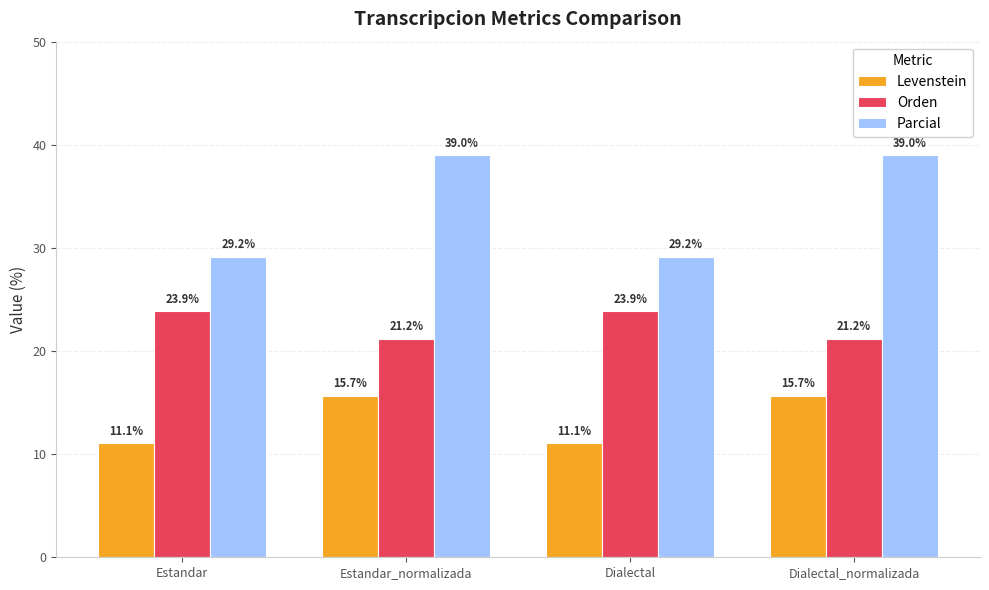

How many data points does each series have?

4